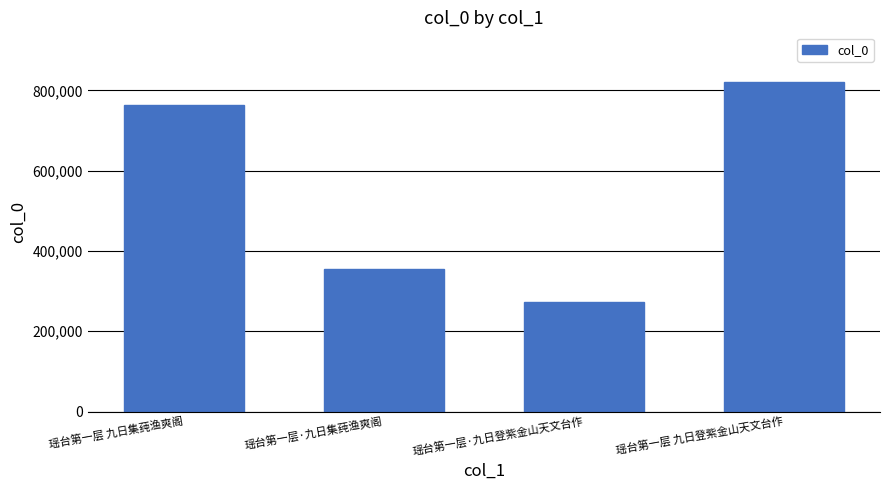

At which label is the value closest to 547405?

瑶台第一层·九日集莼渔爽阁